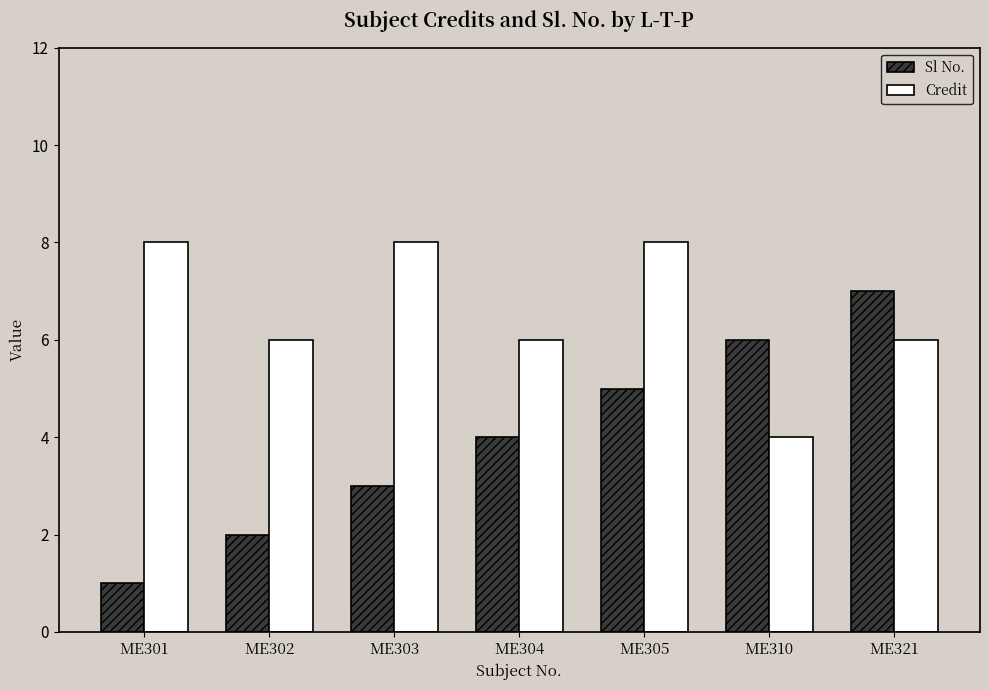

Is the value of Credit at ME301 greater than the value of Sl No. at ME310?

Yes